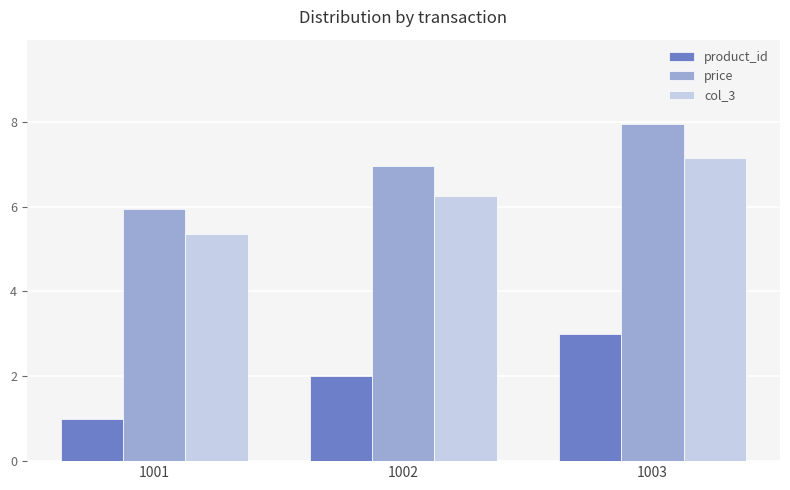

How many bars are there in each group?

3